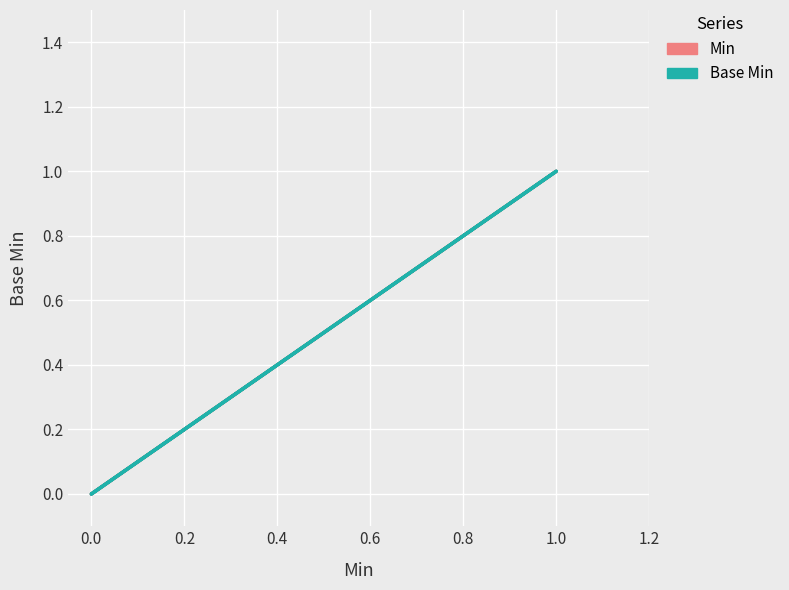

Count the number of categories in the chart.

5